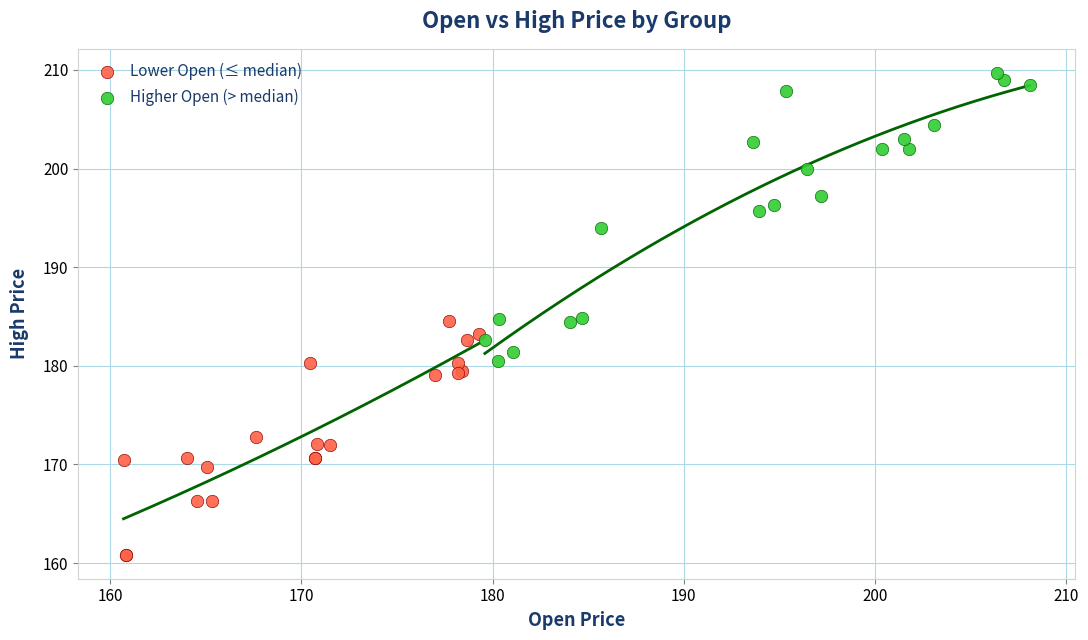

Which series reaches the maximum Y coordinate?

Higher Open (> median)